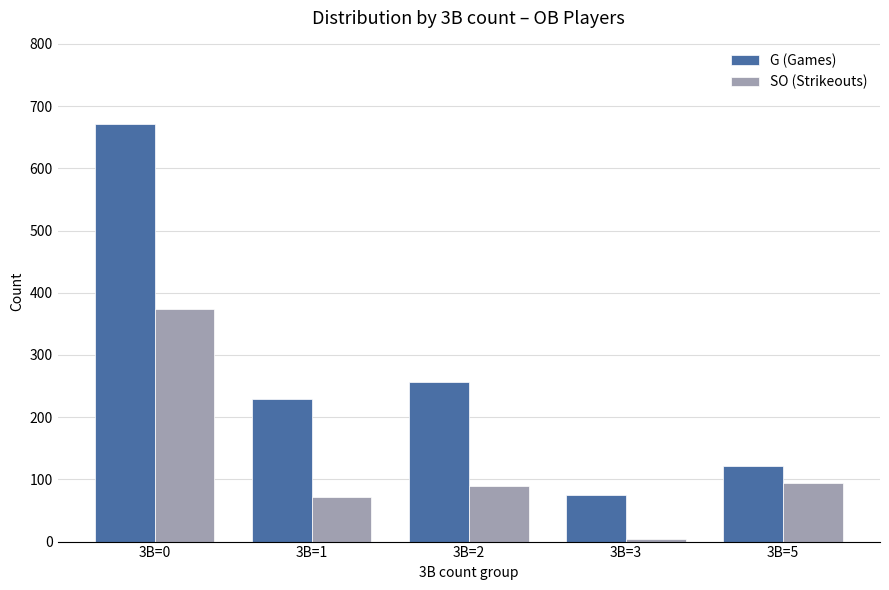

Is the value of SO (Strikeouts) at 3B=5 greater than the value of G (Games) at 3B=3?

Yes